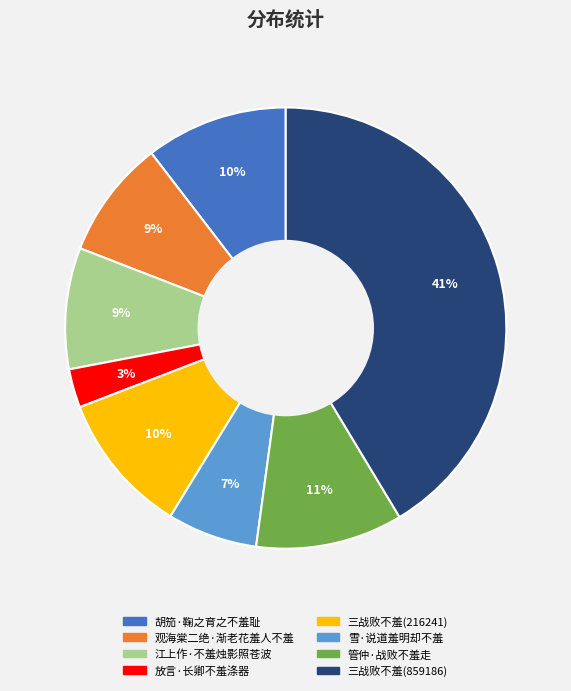

The 胡笳·鞠之育之不羞耻 slice represents 1% of the pie. True or false?

False